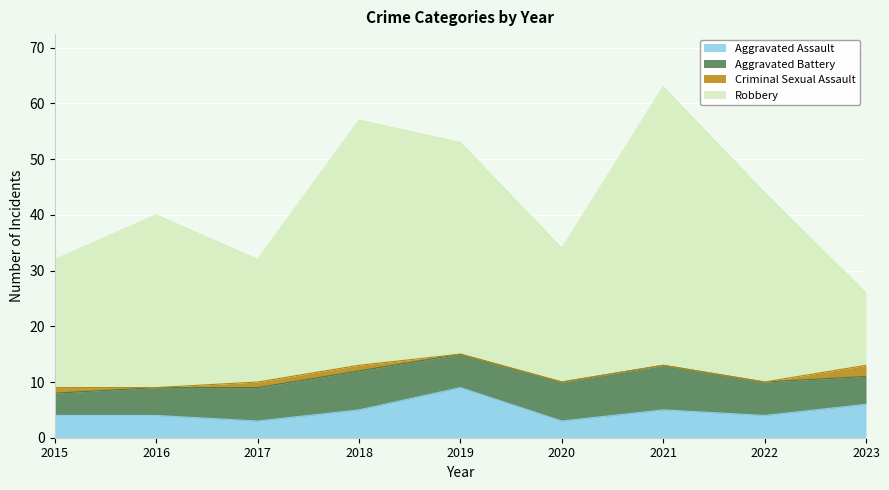

True or false: Aggravated Assault and Robbery cross at least once.

False